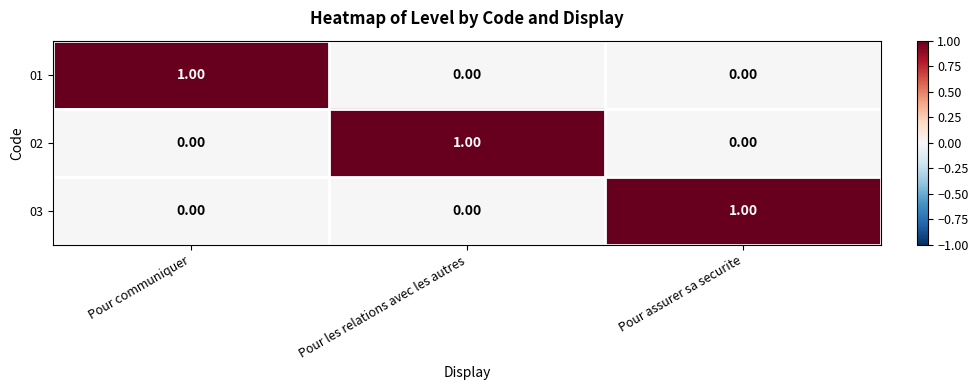

Which category has the highest value in the 03 series?

Pour assurer sa securite